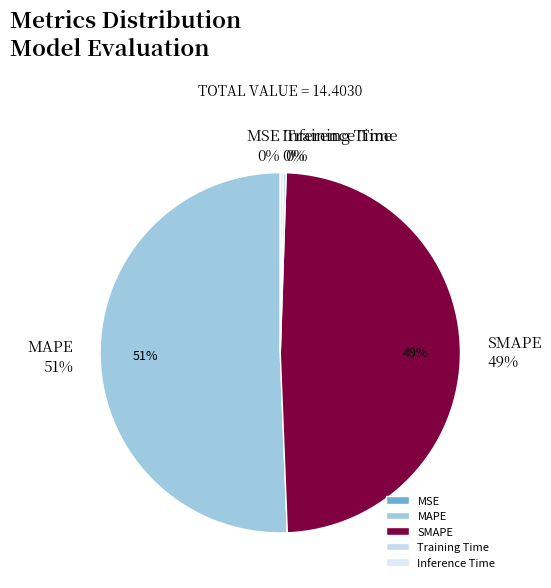

Which category accounts for the majority?

MAPE